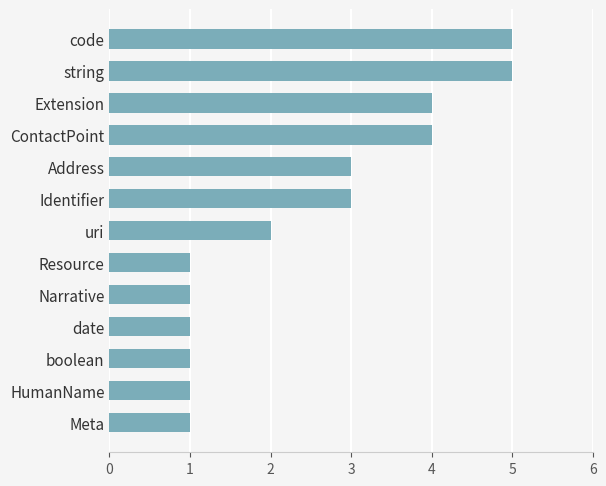

The value at Identifier is 2. True or false?

False